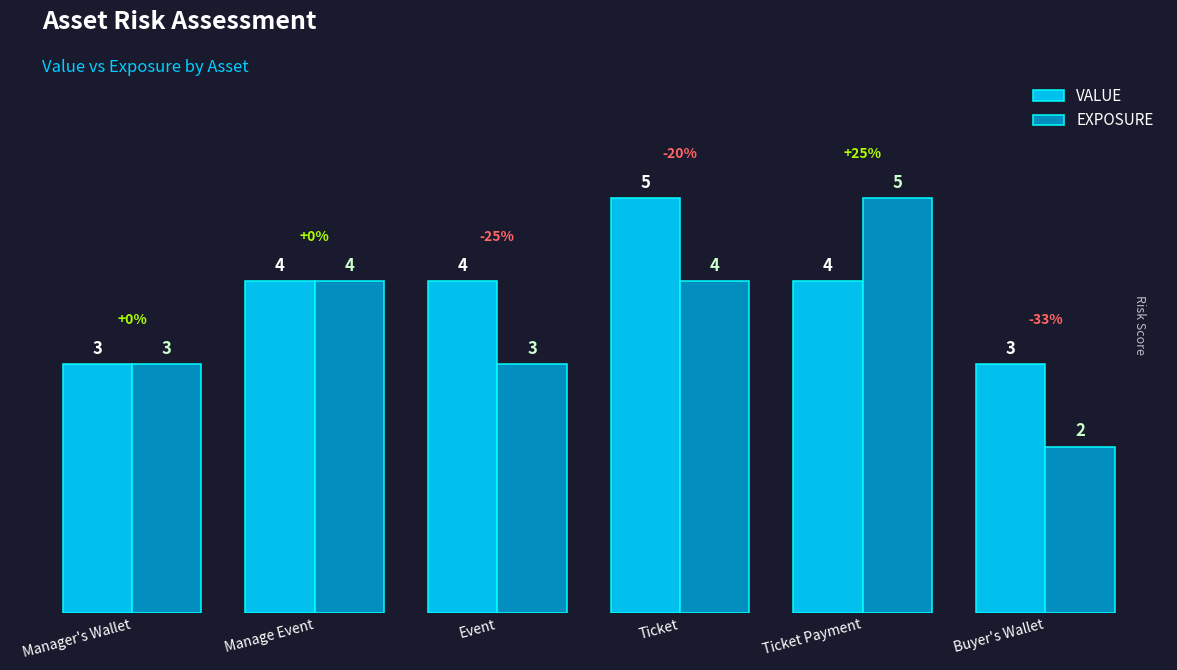

Reading left to right, extract all data points from this chart.

VALUE: Manager's Wallet=3	Manage Event=4	Event=4	Ticket=5	Ticket Payment=4	Buyer's Wallet=3
EXPOSURE: Manager's Wallet=3	Manage Event=4	Event=3	Ticket=4	Ticket Payment=5	Buyer's Wallet=2